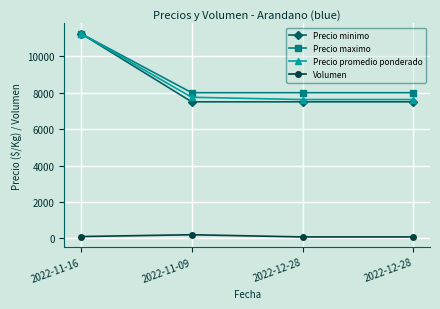

The value of Precio promedio ponderado at 2022-12-28 is 7625. True or false?

True